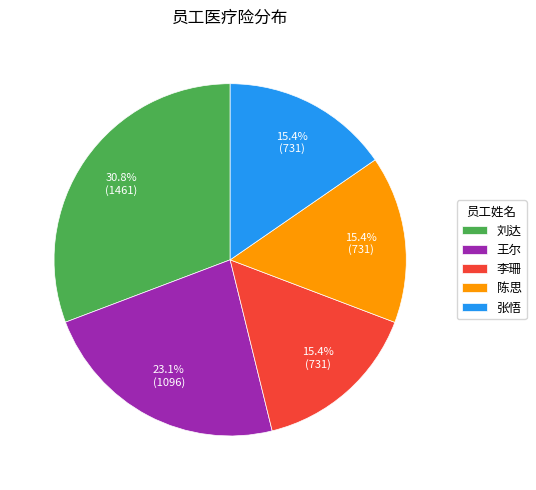

To the nearest percent, what is the difference between the 王尔 and 张悟 slice percentages?

8%